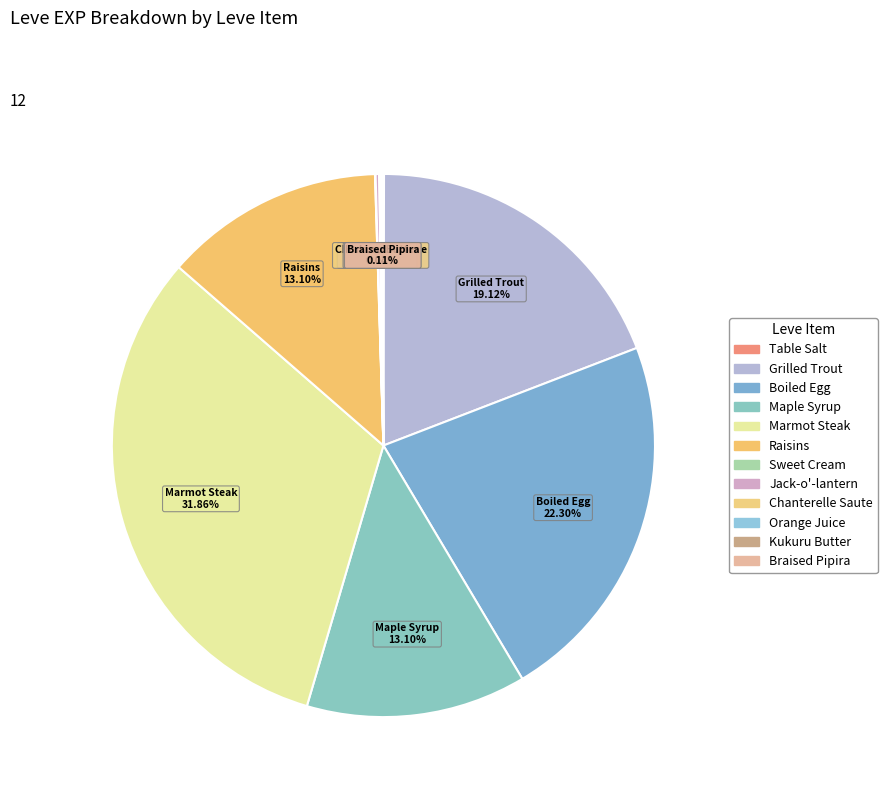

Combined, do Braised Pipira and Sweet Cream account for over 50%?

No